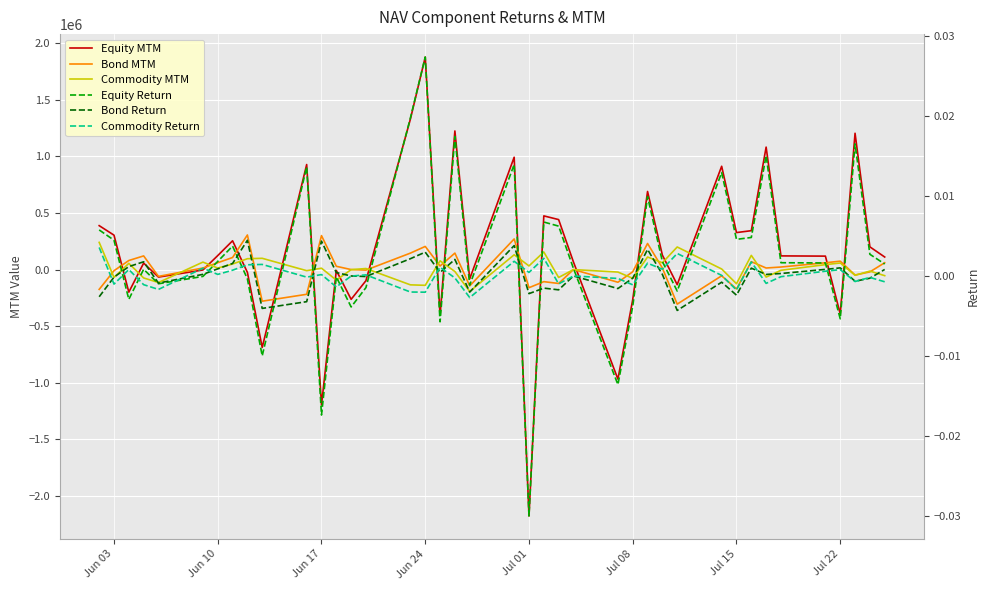

In Commodity Return, how many points are higher than both neighbors (excluding endpoints)?

14